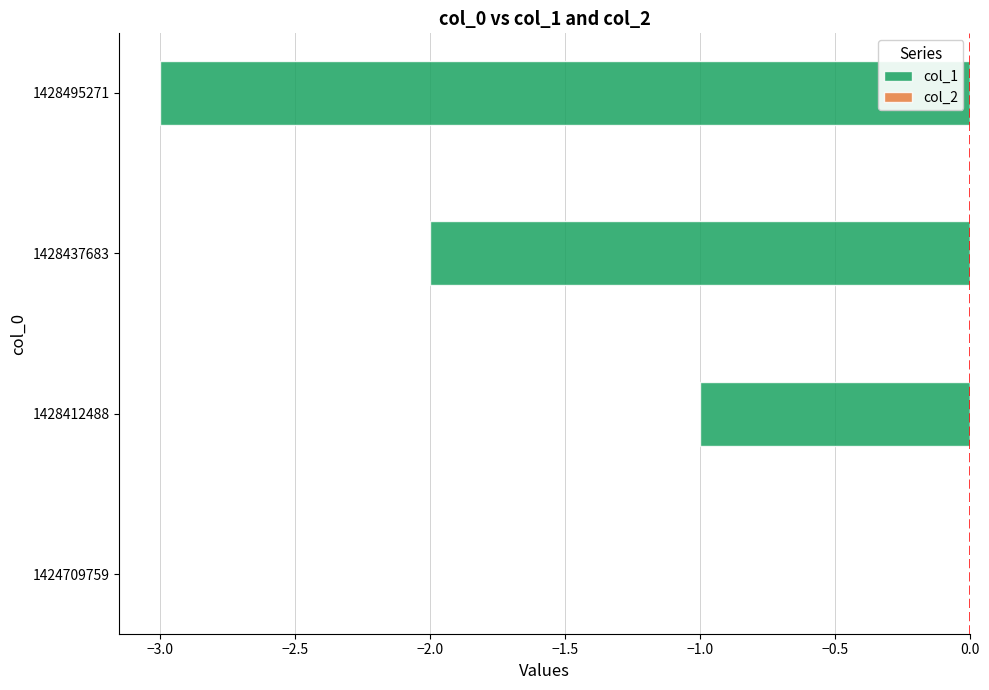

Is it true that the value at 1428437683 is -1?

False